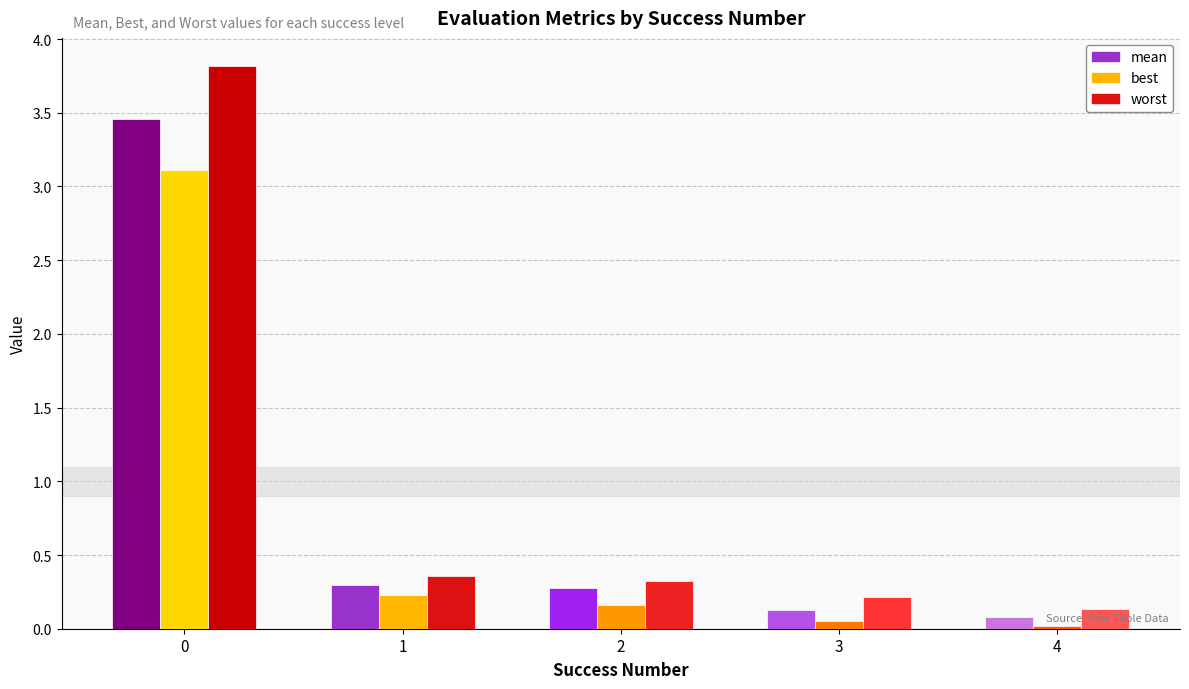

What is the difference between the highest and lowest values at 3?

0.2